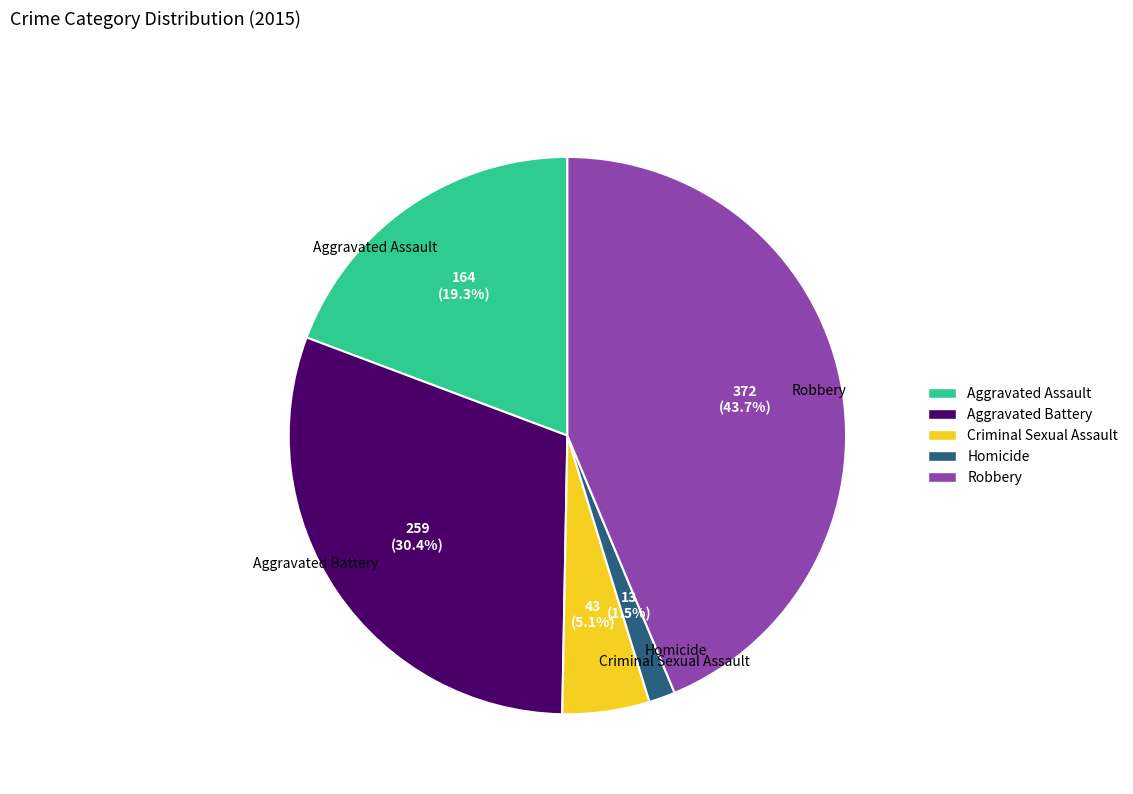

What portion of the pie excludes Aggravated Battery?

69.6%